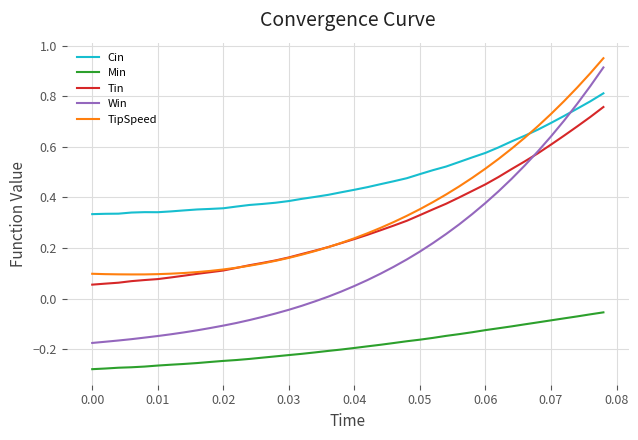

Which series has the largest range (max minus min)?

Win